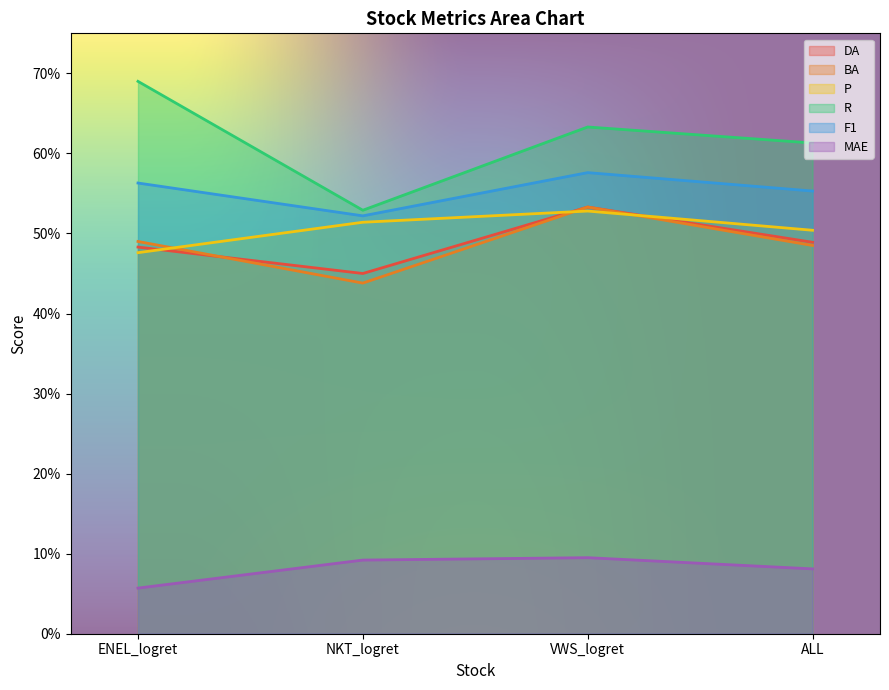

What is the difference between the maximum and minimum values in the BA series?

0.1